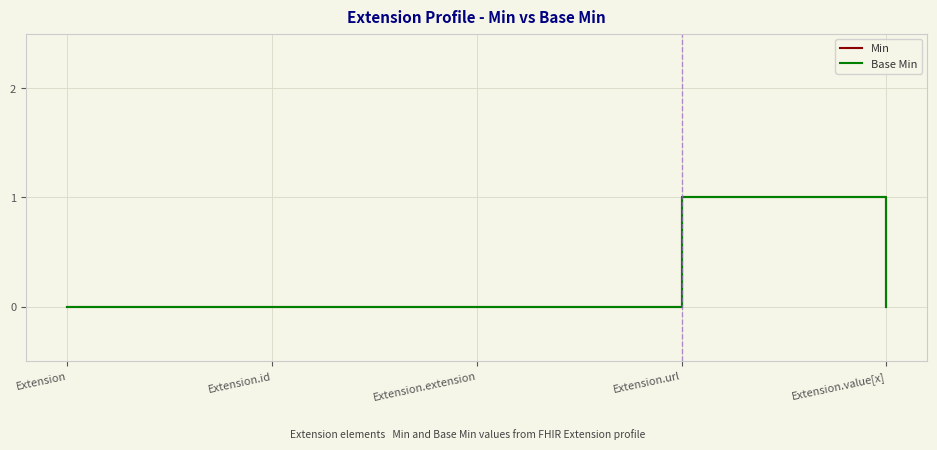

Is this an area chart (filled region under the line)?

No